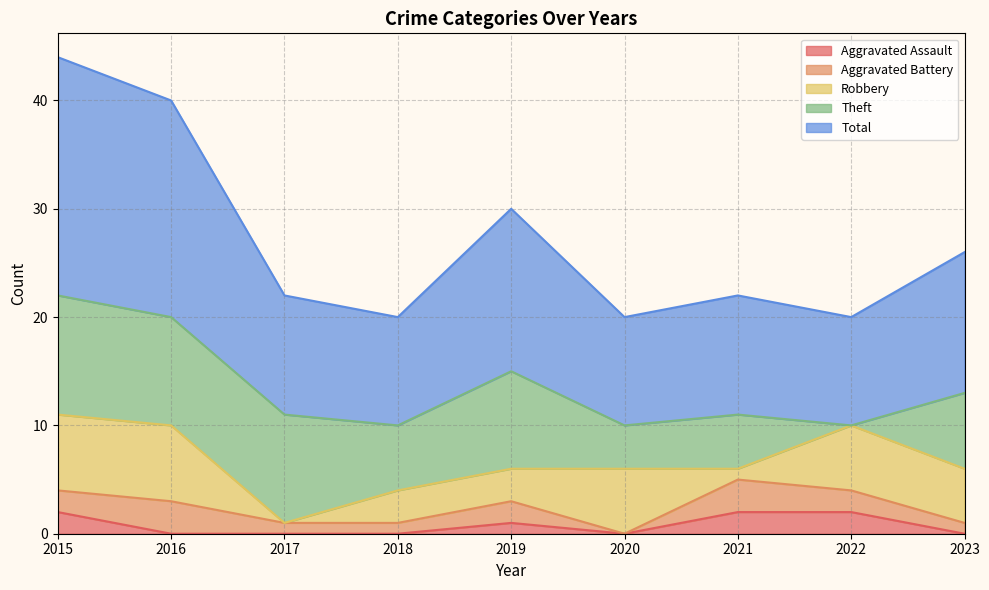

How many data points in Theft are less than 7?

4